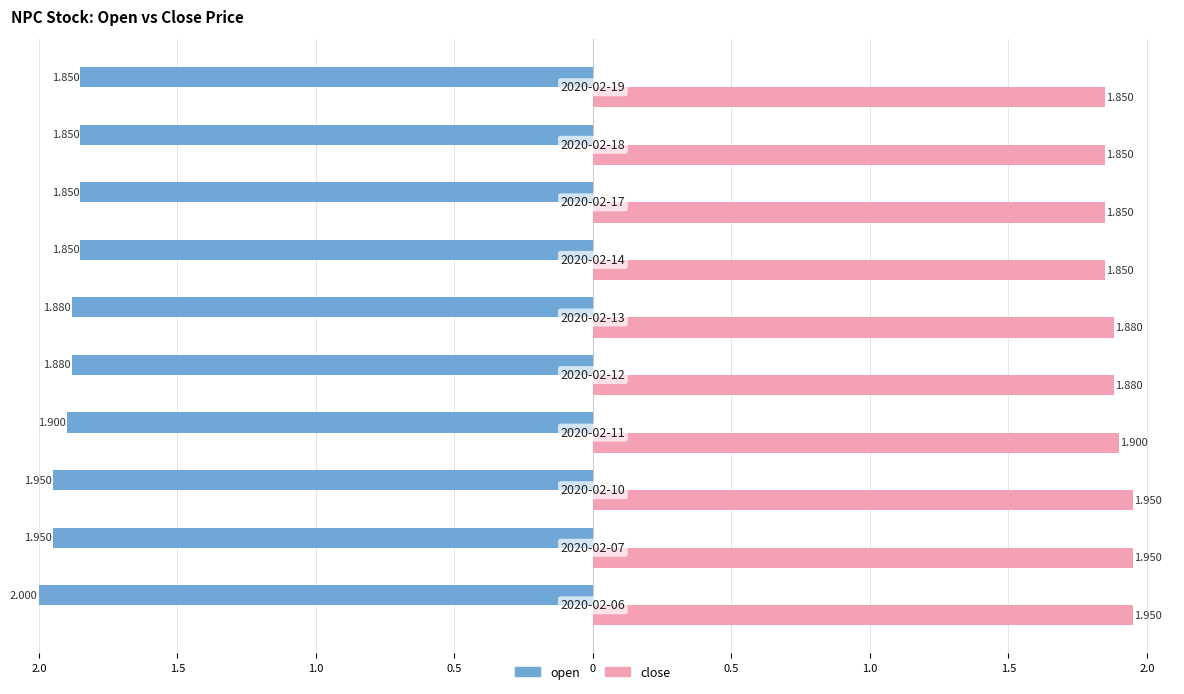

Reading left to right, extract all data points from this chart.

open: -2.0	-1.9	-1.9	-1.9	-1.9	-1.9	-1.9	-1.9	-1.9	-1.9
close: 1.9	1.9	1.9	1.9	1.9	1.9	1.9	1.9	1.9	1.9